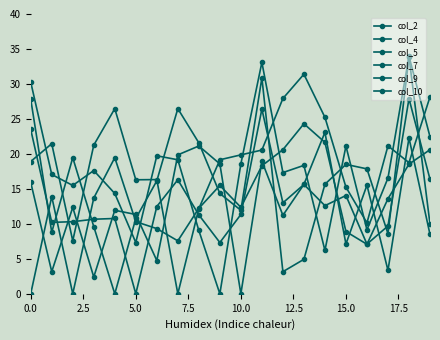

How many categories are shown in the chart?

20